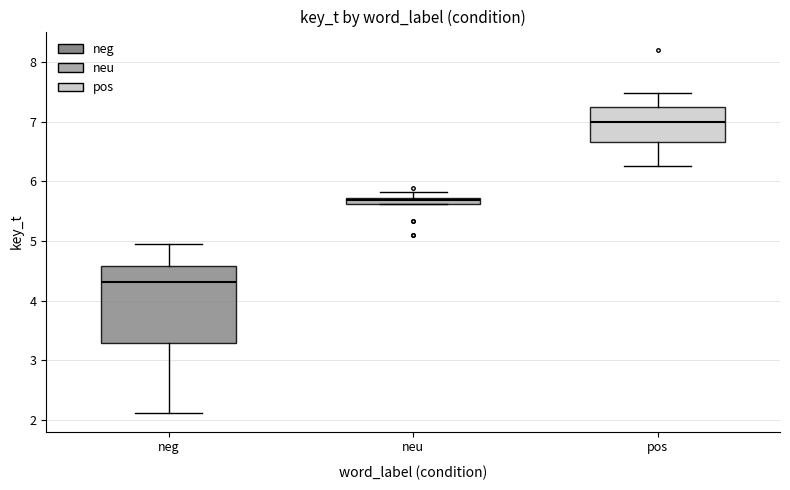

Where is the upper edge of the box for neu on the y-axis? The values are not printed on the chart, so give them approximately, as read against the axis.

5.7